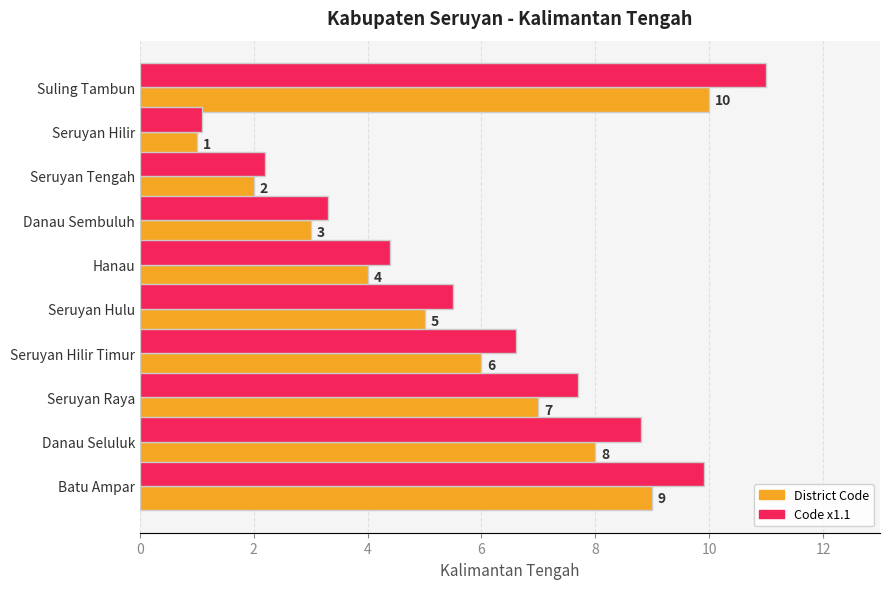

At which category does the chart reach its peak across all series?

Suling Tambun